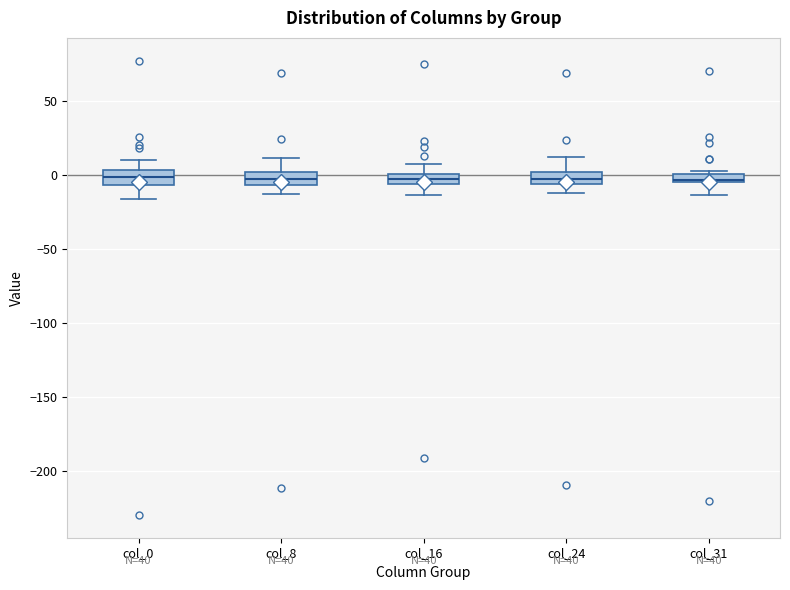

Where is the upper edge of the box for col_8 on the y-axis? The values are not printed on the chart, so give them approximately, as read against the axis.

0